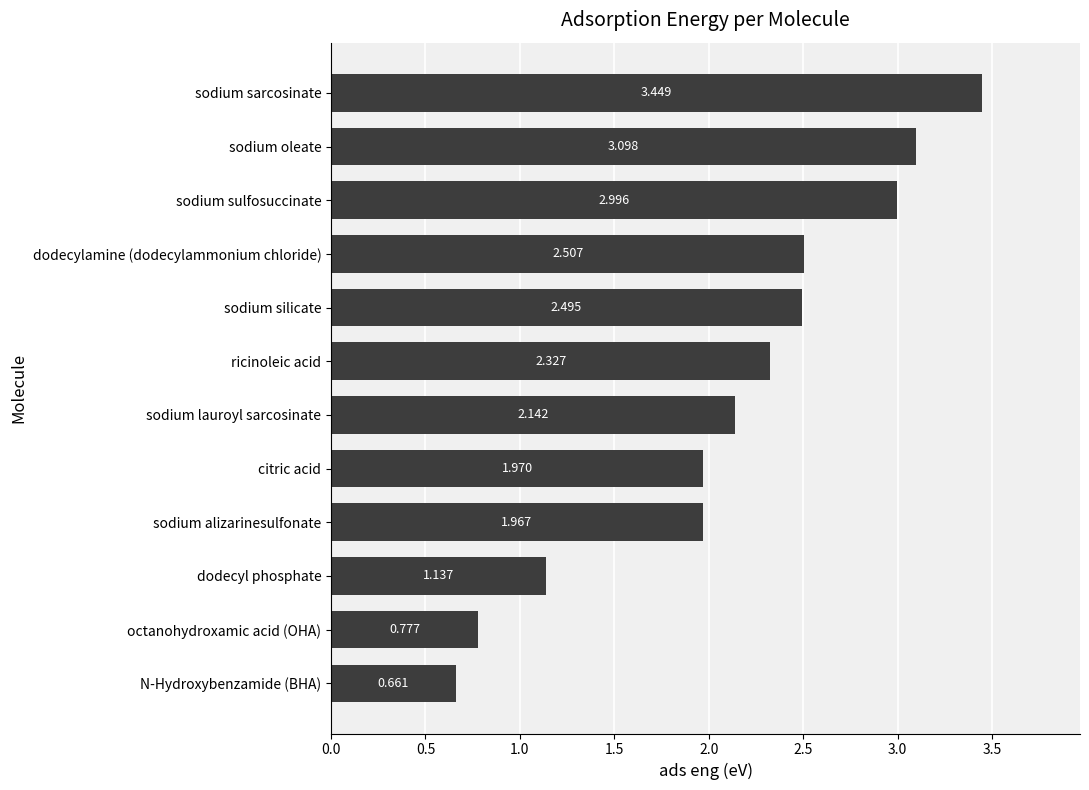

Rank the categories by value from highest to lowest.

sodium sarcosinate, sodium oleate, sodium sulfosuccinate, dodecylamine (dodecylammonium chloride), sodium silicate, ricinoleic acid, sodium lauroyl sarcosinate, citric acid, sodium alizarinesulfonate, dodecyl phosphate, octanohydroxamic acid (OHA), N-Hydroxybenzamide (BHA)